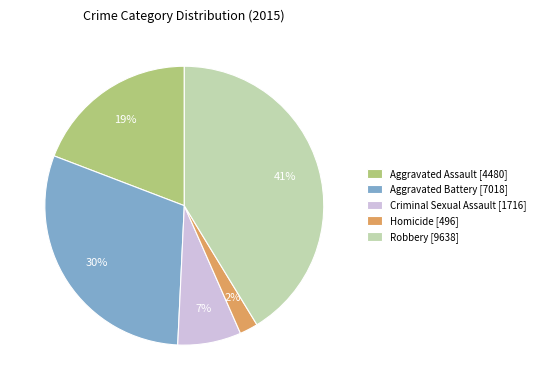

How many segments does this pie chart have?

5